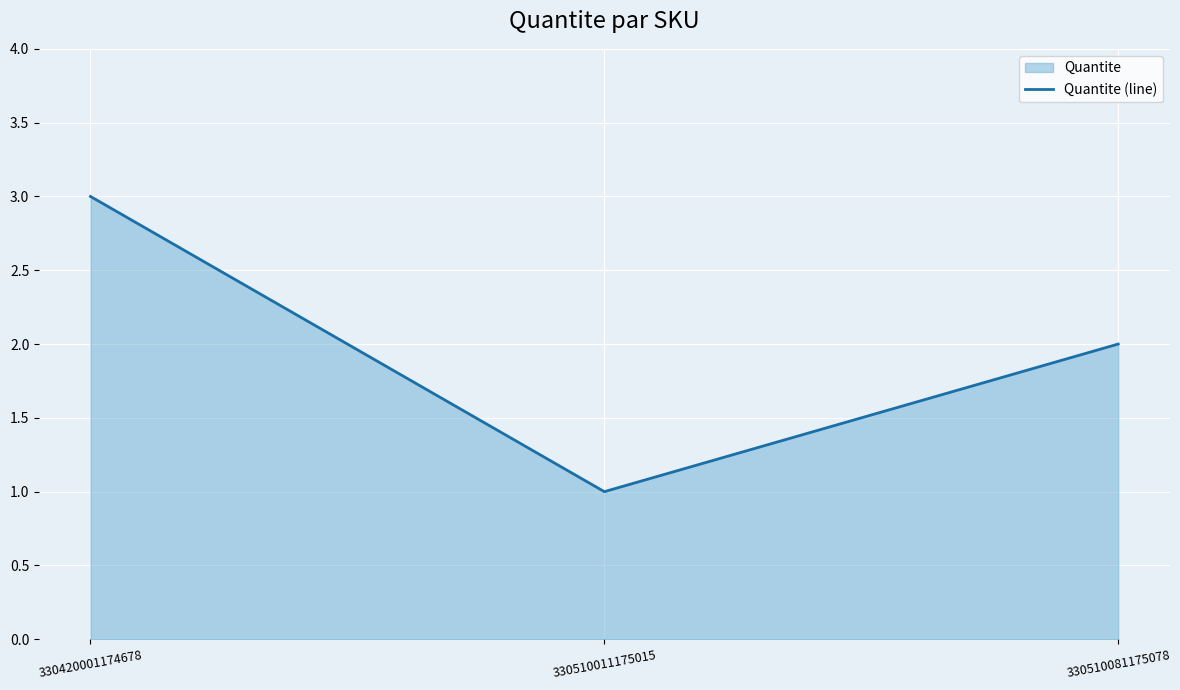

List the labels in order of value, largest first.

330420001174678, 330510081175078, 330510011175015